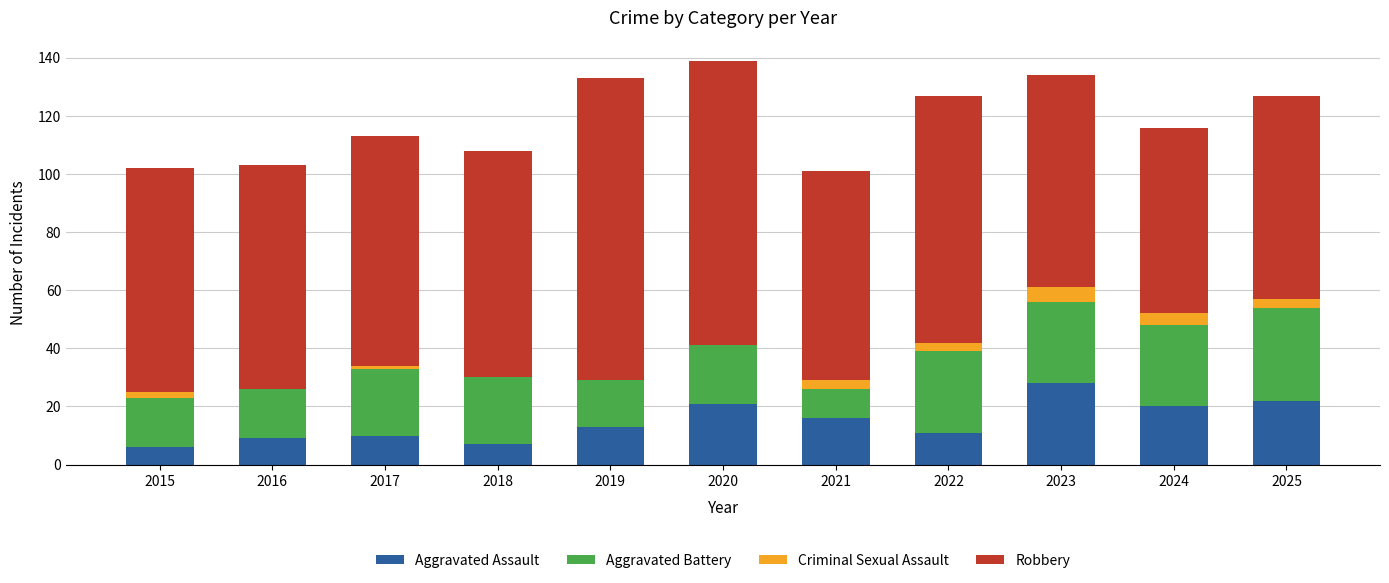

What is the total value across all series at 2019?

133